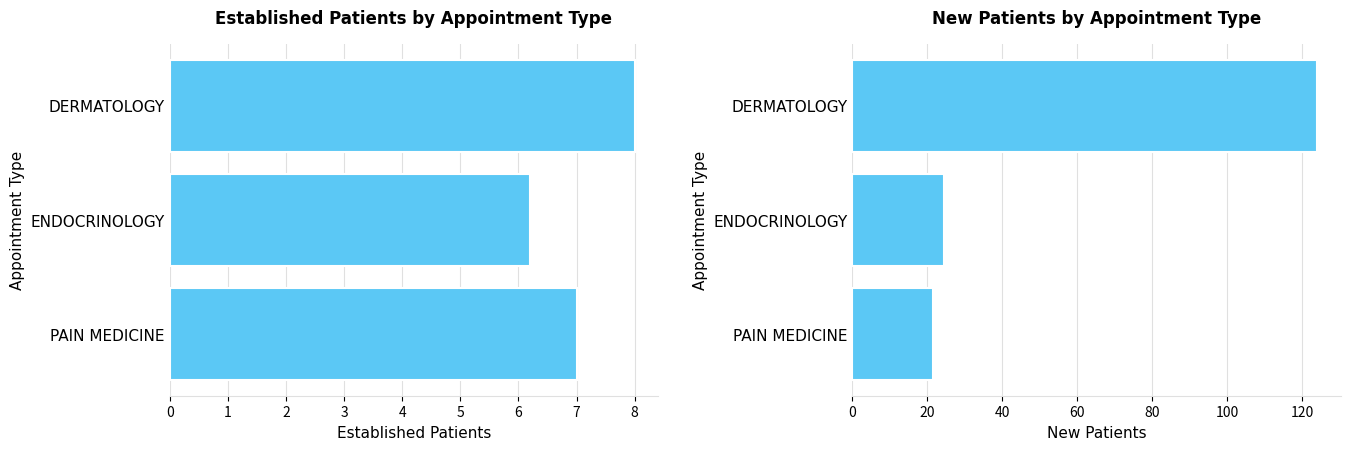

Which series changed the most between DERMATOLOGY and ENDOCRINOLOGY?

NewPatients